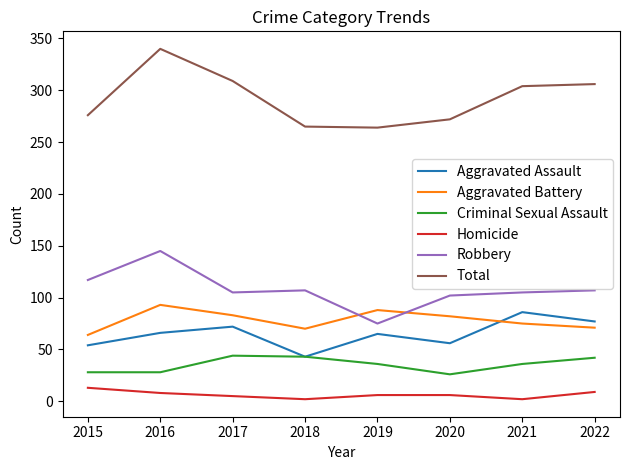

The Aggravated Battery series shows 100 at 2015. True or false?

False